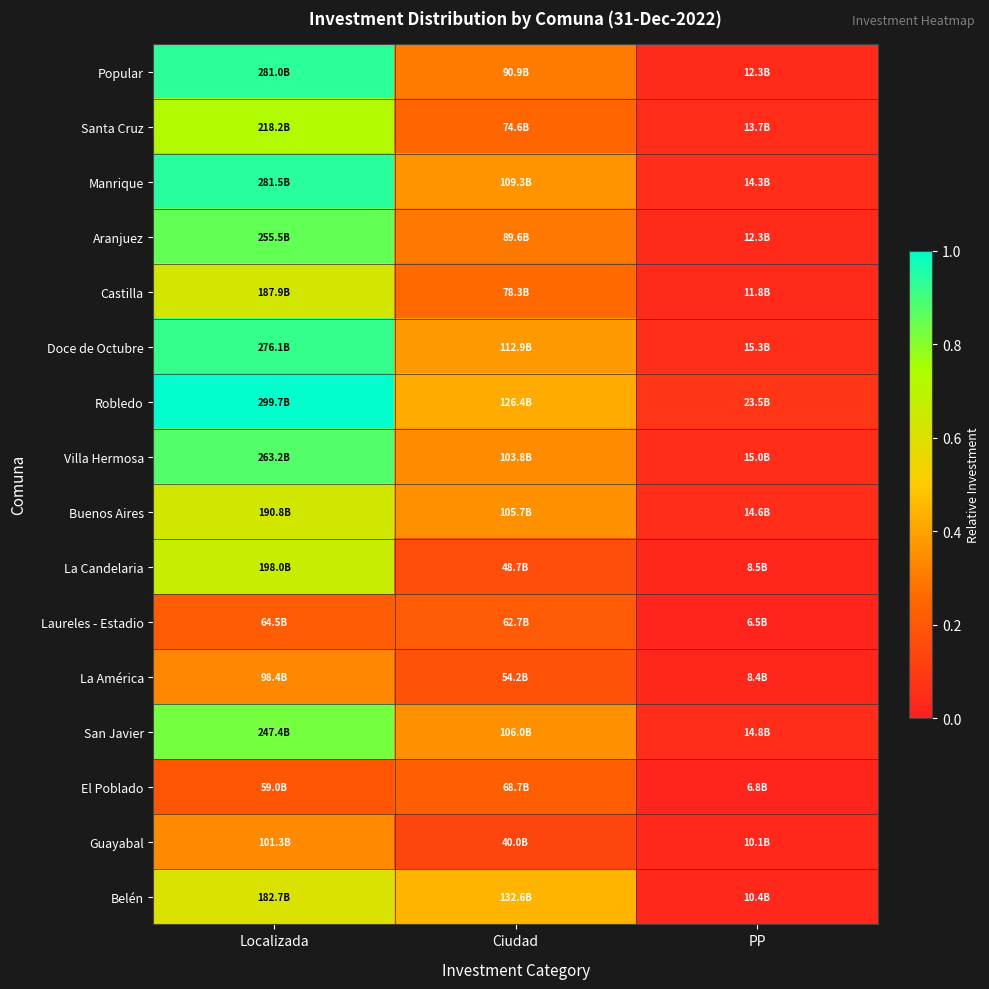

At how many categories does at least one series exceed 0?

3